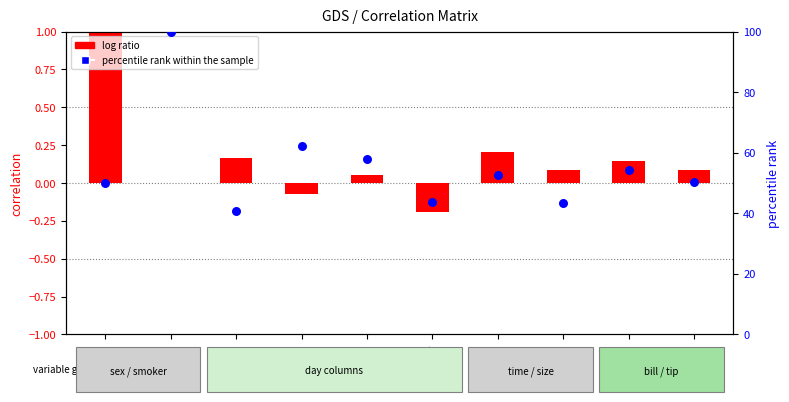

Between tip and total_bill, which is larger?

total_bill